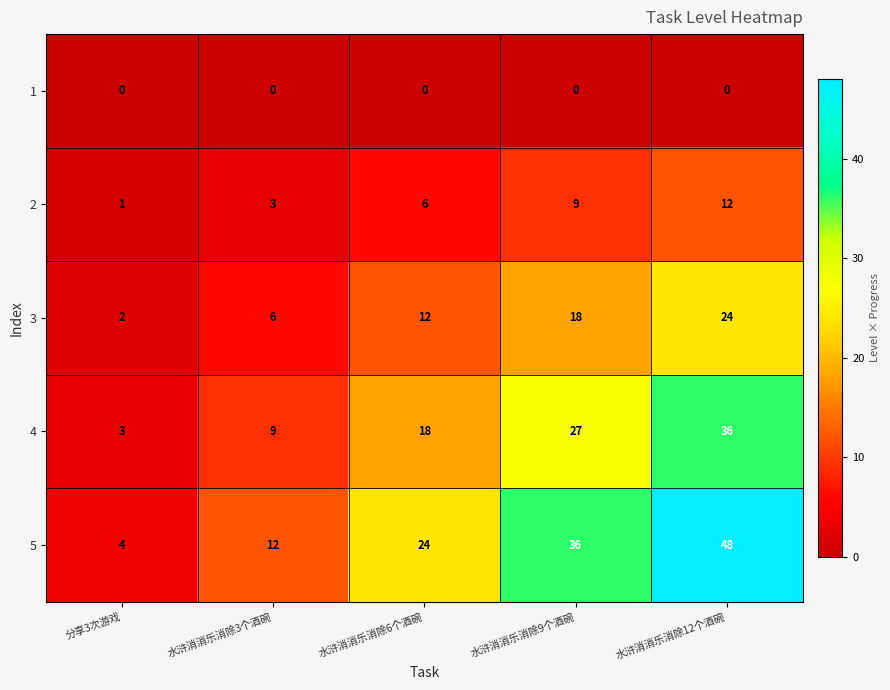

What is the approximate value of 2 at 水浒消消乐消除12个酒碗, to the nearest 5?

10